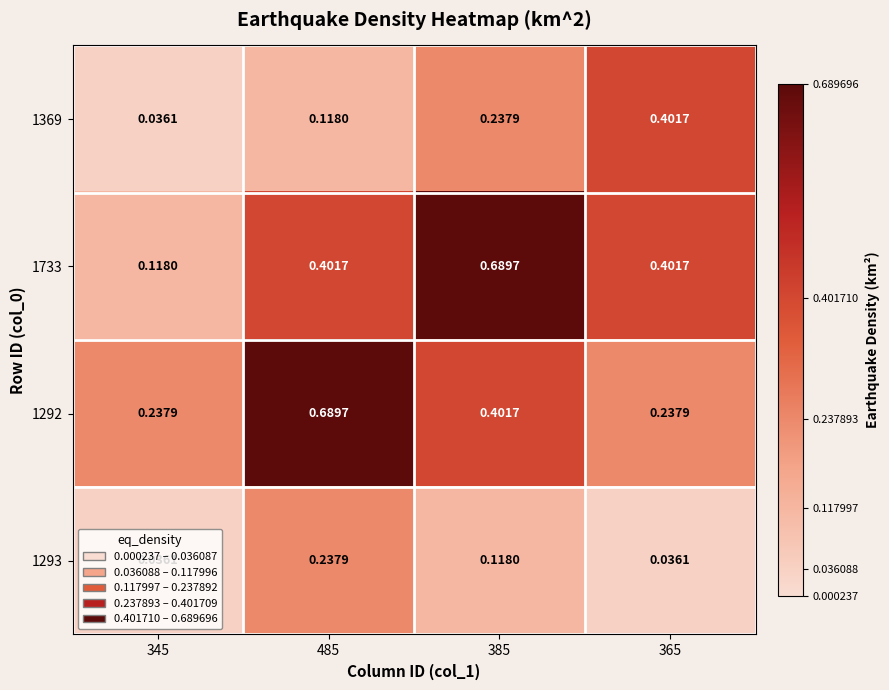

Is the value of 1293 at 385 greater than the value of 1733 at 385?

No